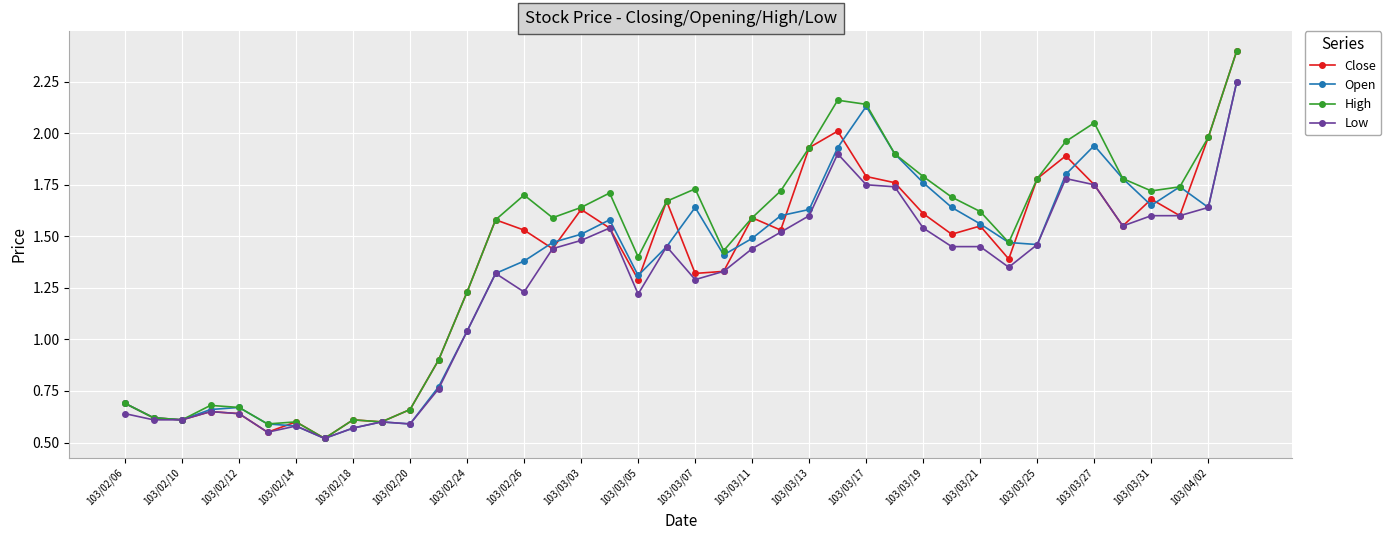

What is the minimum value for Low?

0.5